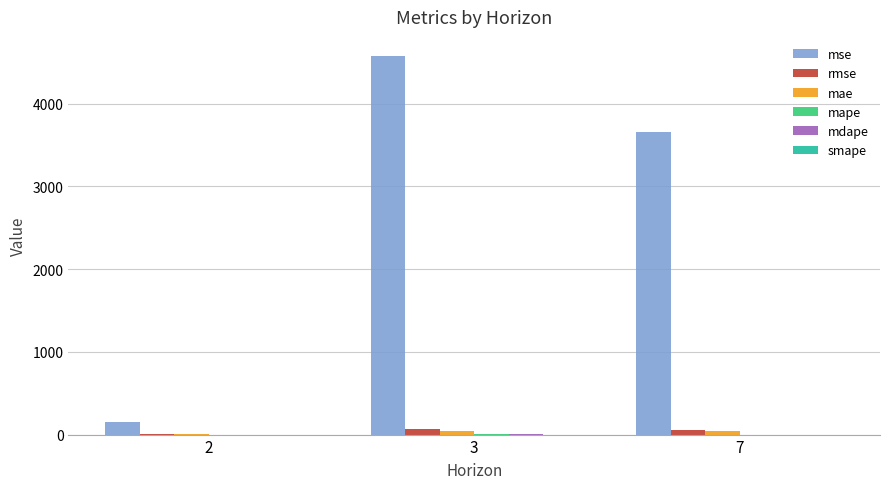

At which label does mse first exceed 3663?

3